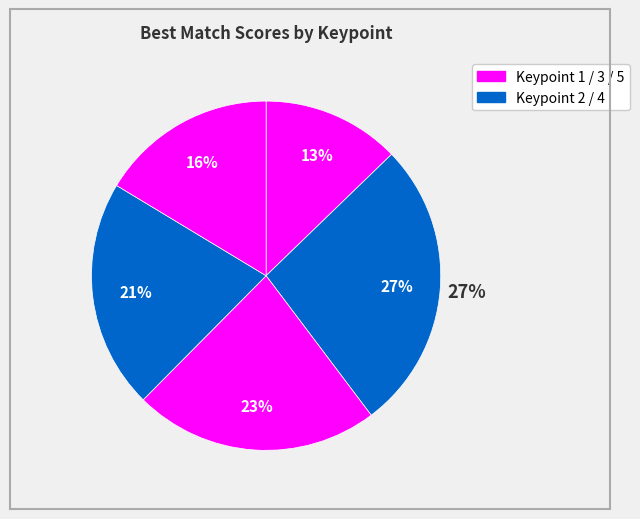

How much of the chart is everything except Keypoint 5?

83.6%